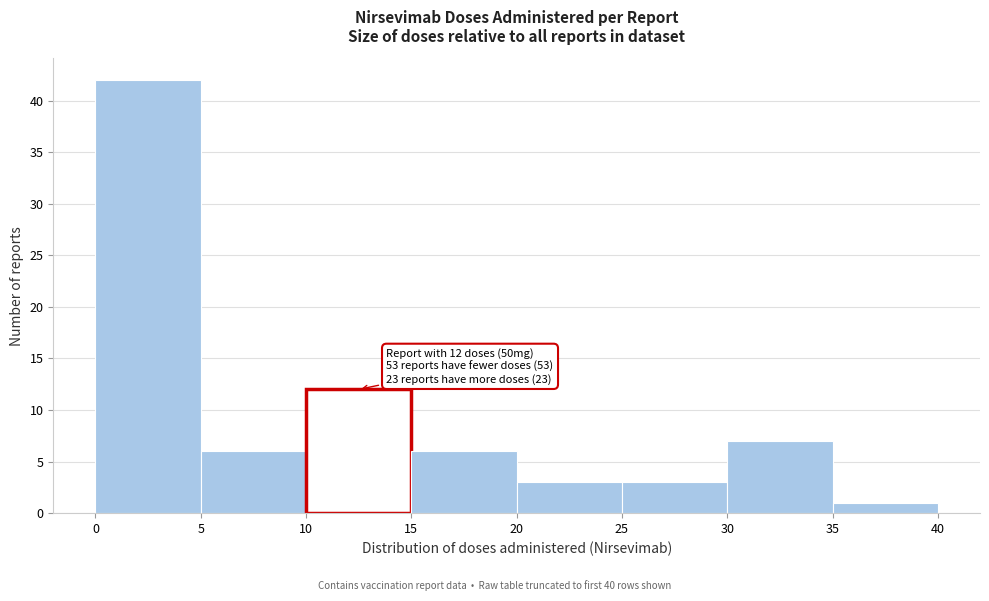

Which range on the x-axis has the tallest bar?

0 to 5